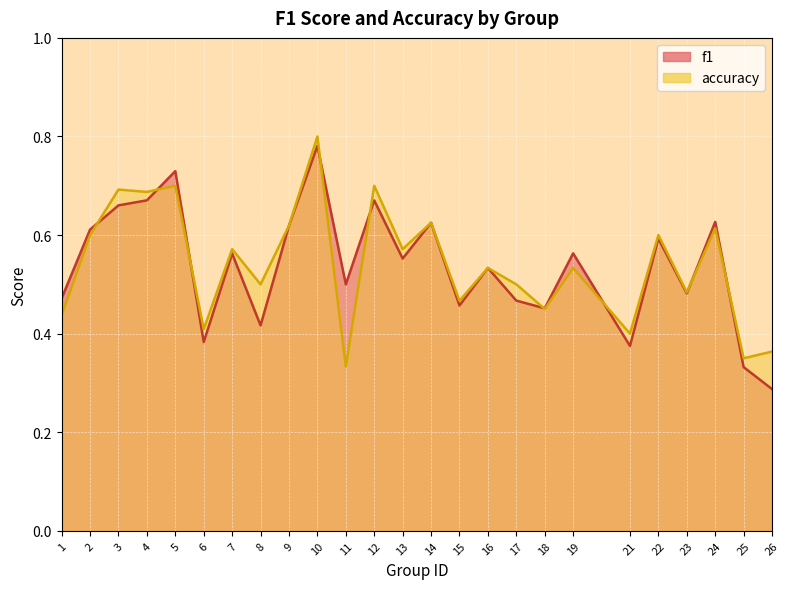

What is the value of the f1 point at the 22nd from the left?

0.5